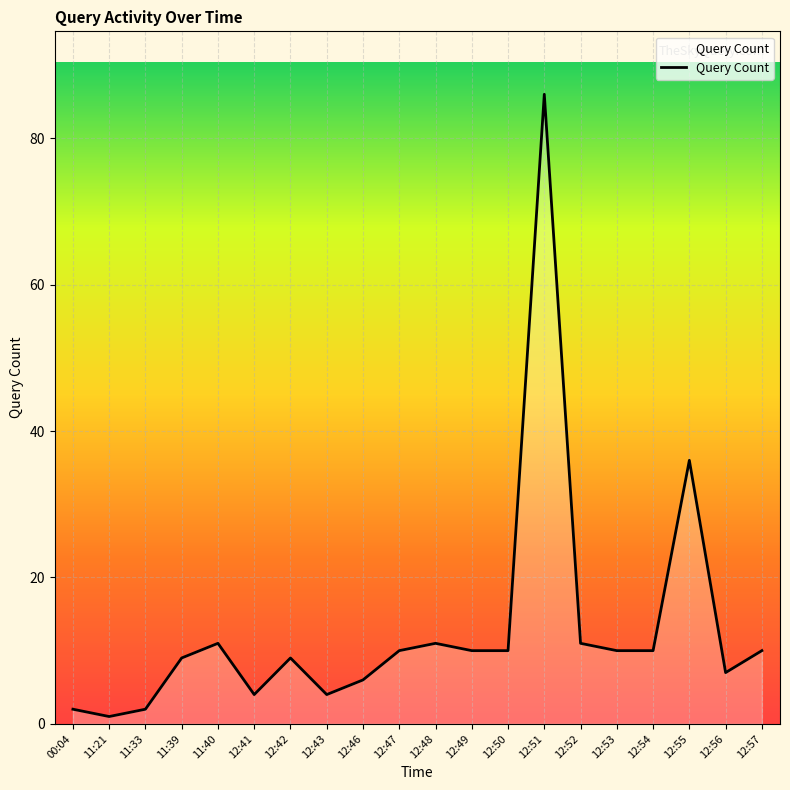

The chart shows a value of 9 at 11:39. True or false?

True